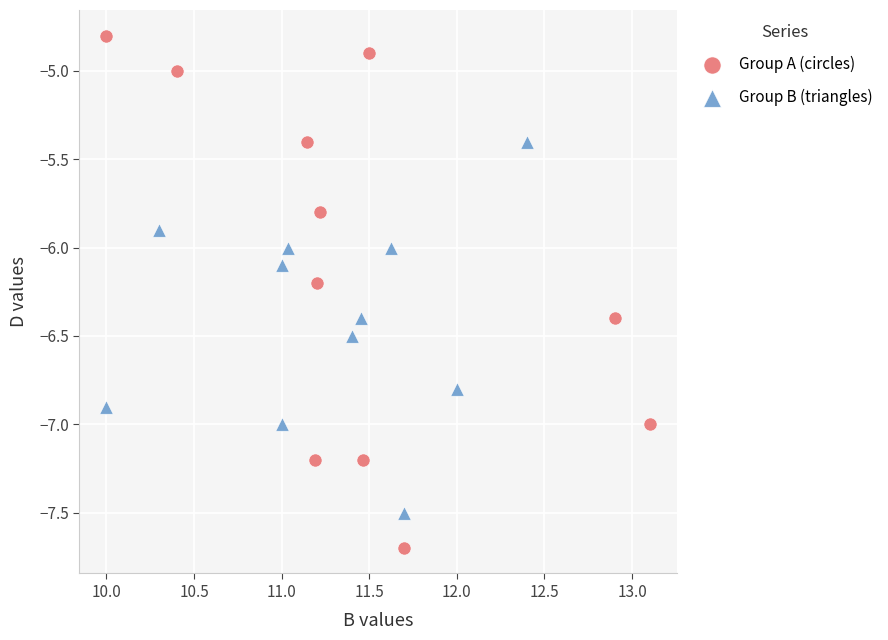

Which series has the largest Y range (max minus min)?

Group A (circles)